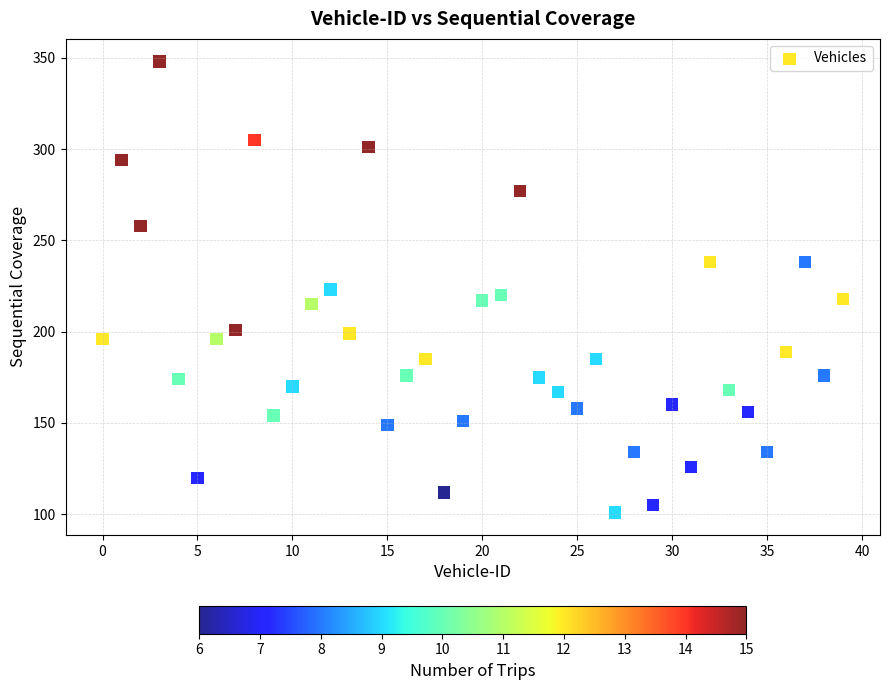

What is the range of Y values (max minus min)?

247